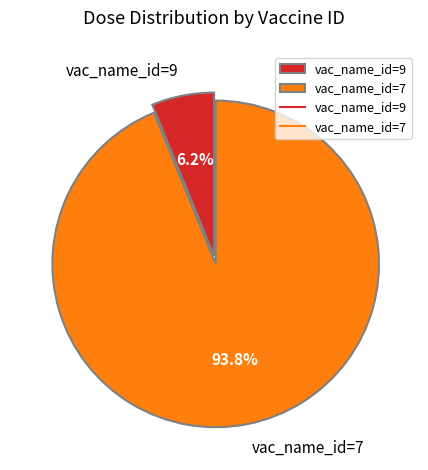

Which category has the biggest portion of the pie?

vac_name_id=7